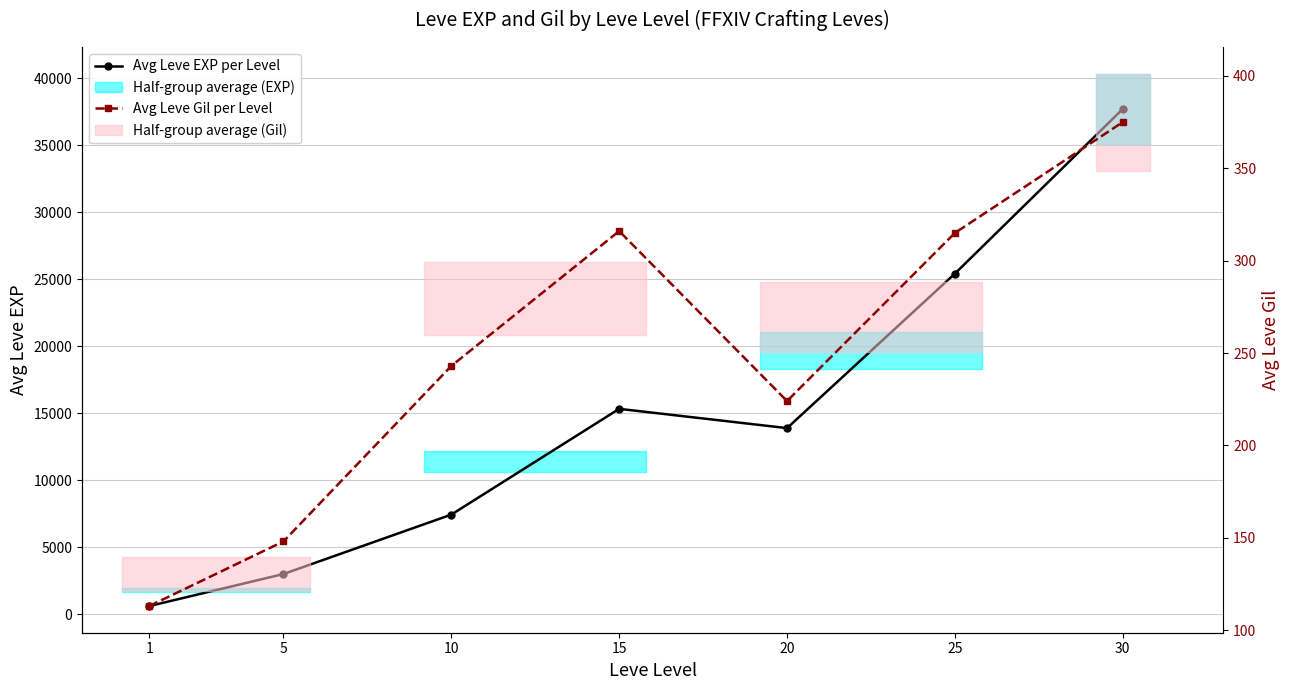

True or false: Avg Leve Gil per Level and Avg Leve EXP per Level intersect in this chart.

False